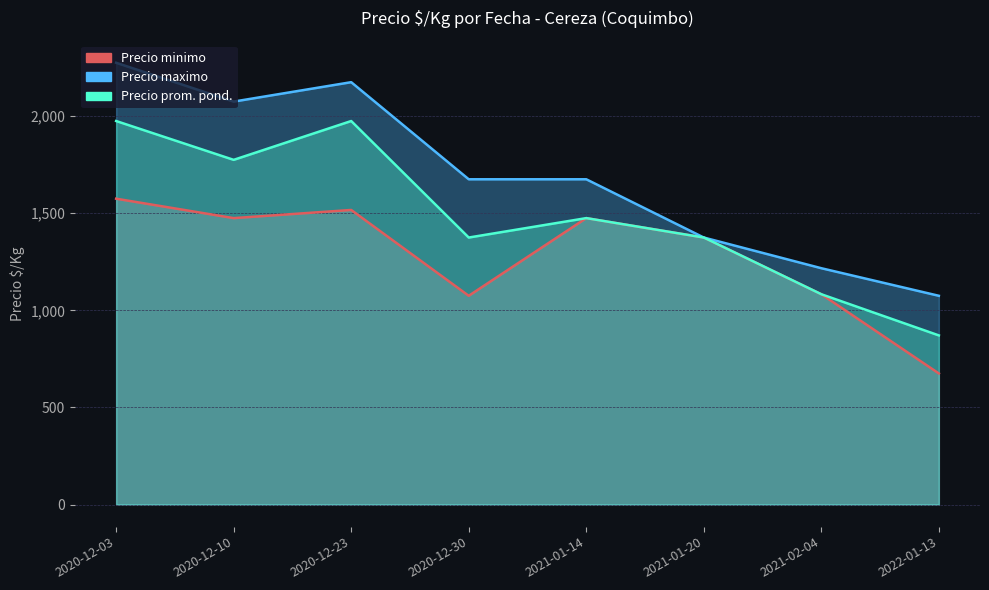

True or false: Precio minimo has more than 0 points higher than both neighbors.

True